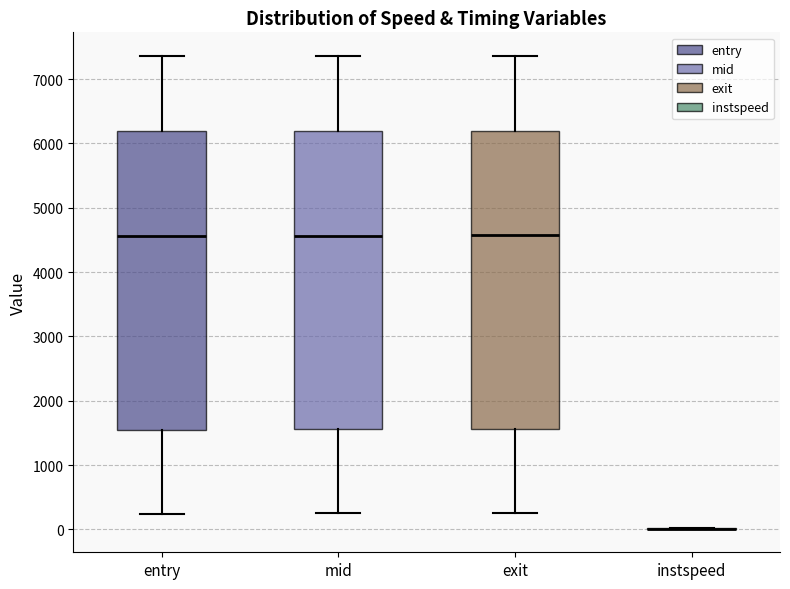

Reading left to right, read every box against the y-axis: the position of its median line, the range the box covers, and the ends of its whiskers. The values are not printed on the chart, so give them approximately, as read against the axis.

entry: median 4600, box 1500 to 6200, whiskers 200 to 7400
mid: median 4600, box 1600 to 6200, whiskers 200 to 7400
exit: median 4600, box 1600 to 6200, whiskers 300 to 7400
instspeed: box collapsed to a line at 0, whiskers 0 to 0